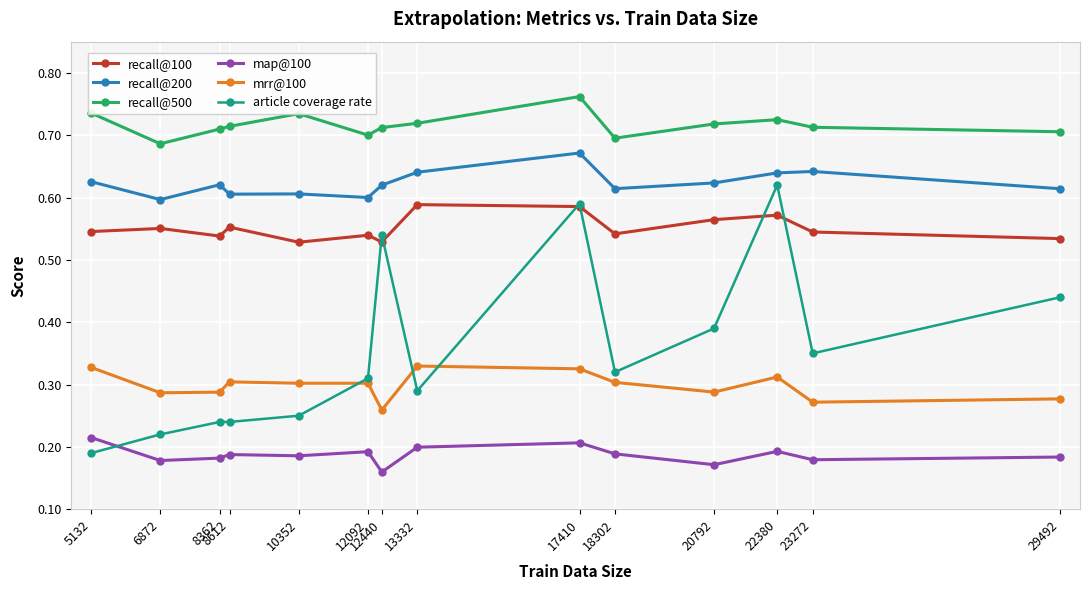

Is the value of recall@100 at 10352 greater than the value of article coverage rate at 12440?

No